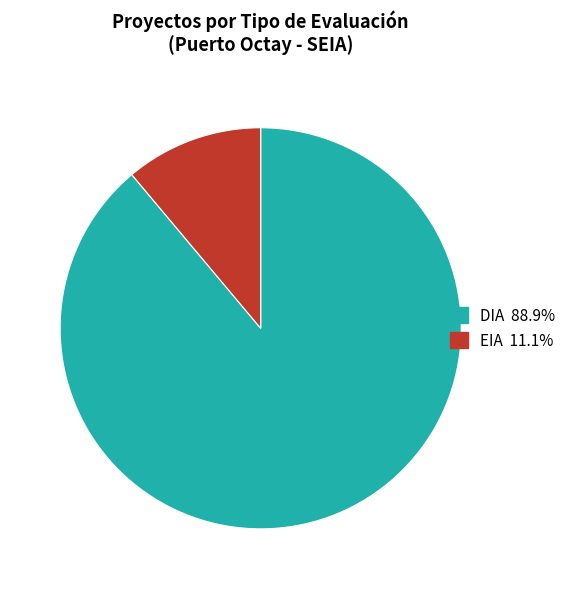

Rank the categories by value from lowest to highest.

EIA, DIA